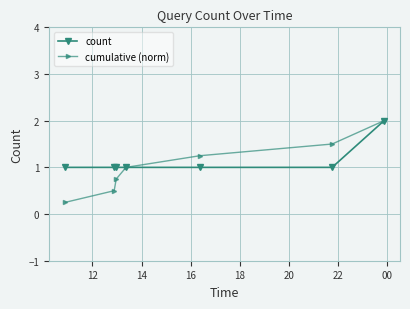

How many lines are shown in the chart?

2